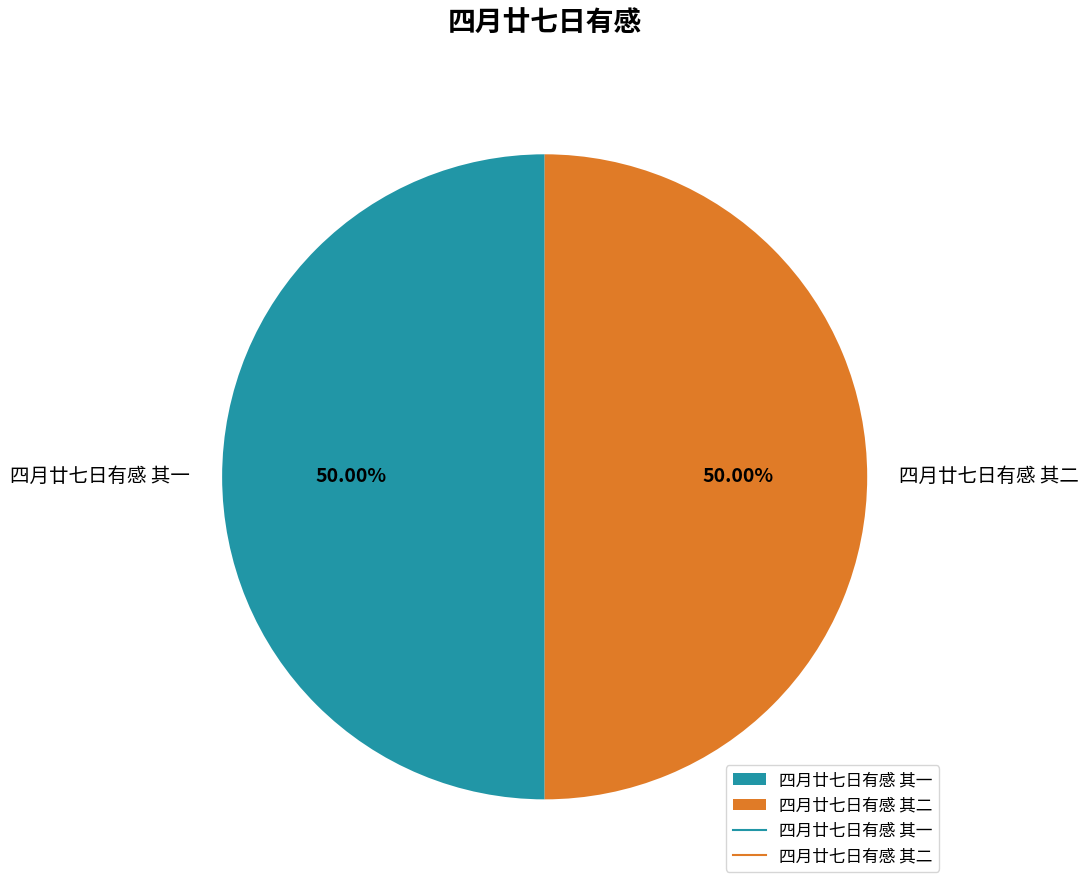

Do 四月廿七日有感 其二 and 四月廿七日有感 其一 together represent more than half of the pie?

Yes